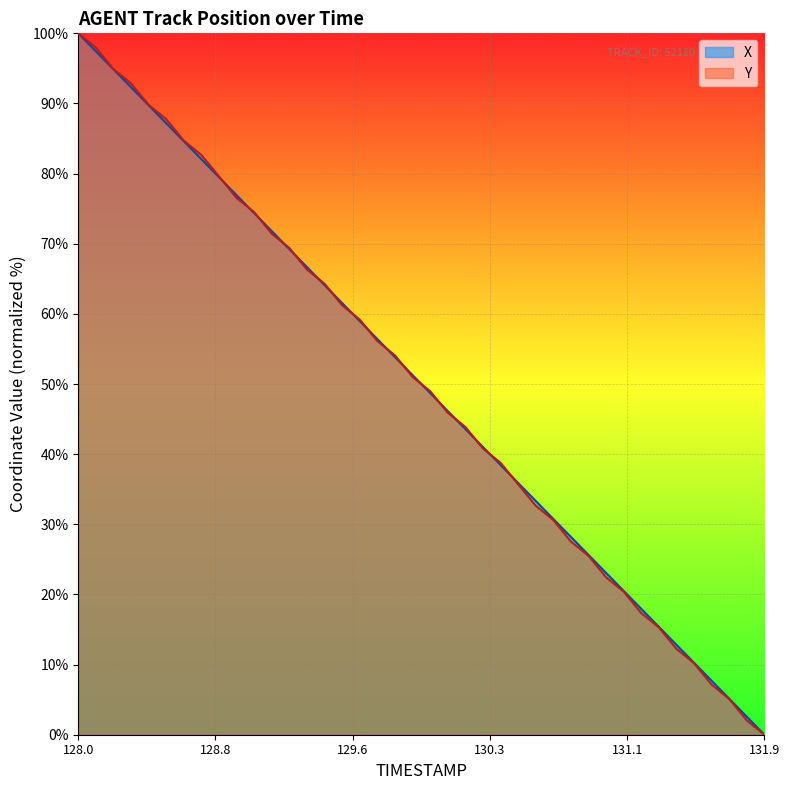

At which category is the sum across all series the highest?

128.0